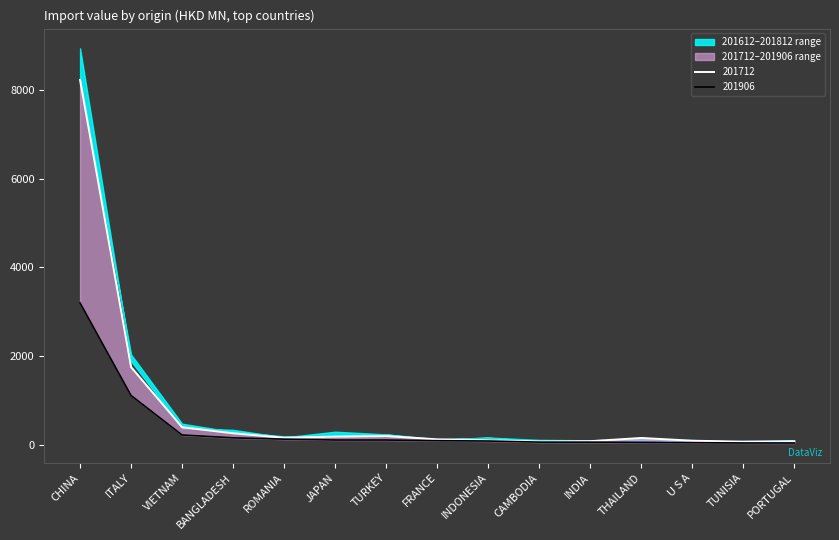

Reading left to right, transcribe all the data shown in this chart.

201612: 8234.0	1749.6	392.5	255.8	154.0	180.6	192.8	118.5	98.0	69.5	76.8	149.3	87.4	65.5	74.7
201712: 3199.6	1108.0	216.5	151.7	122.7	103.0	102.8	87.6	80.5	55.4	54.8	47.3	42.4	36.7	35.5